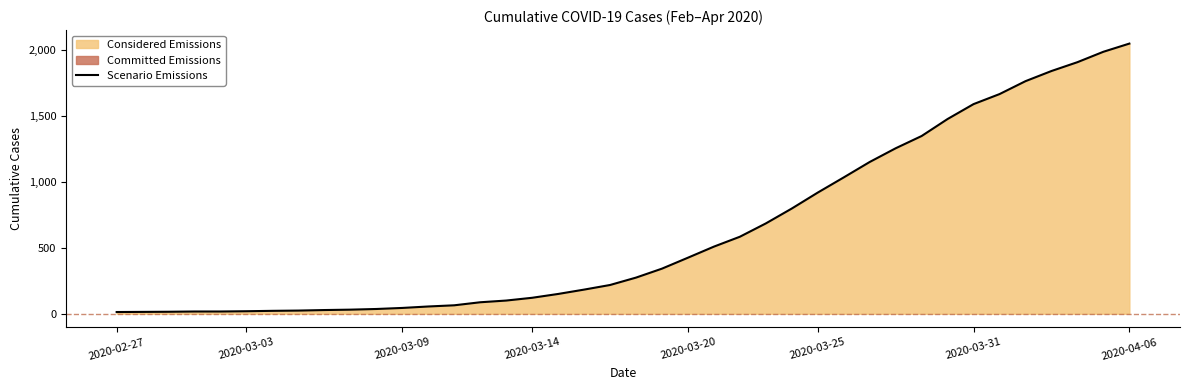

Reading right to left, extract all data points from this chart.

2049	1987	1908	1841	1764	1666	1590	1477	1348	1255	1151	1034	919	798	685	584	509	425	342	274	218	183	150	121	100	87	64	55	44	36	31	28	24	22	19	17	17	15	14	13